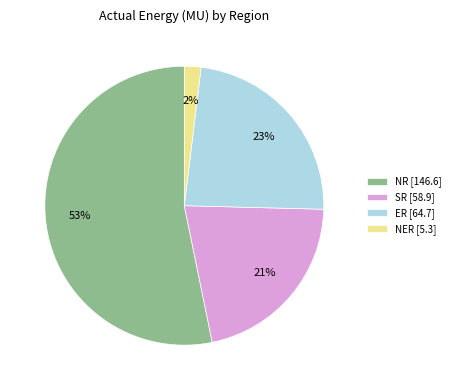

To the nearest percent, what is the average slice percentage?

25%